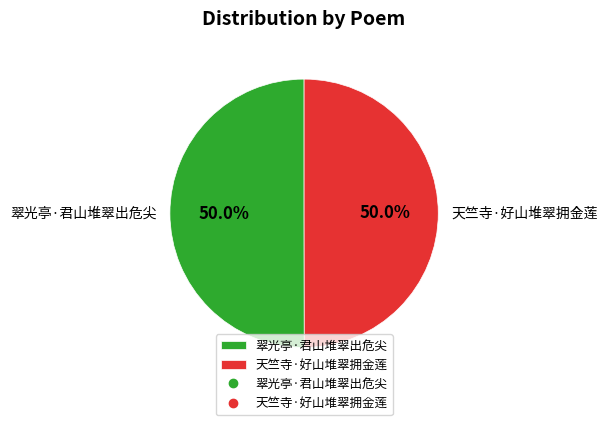

What percentage is the 天竺寺·好山堆翠拥金莲 slice, to the nearest percent?

50%